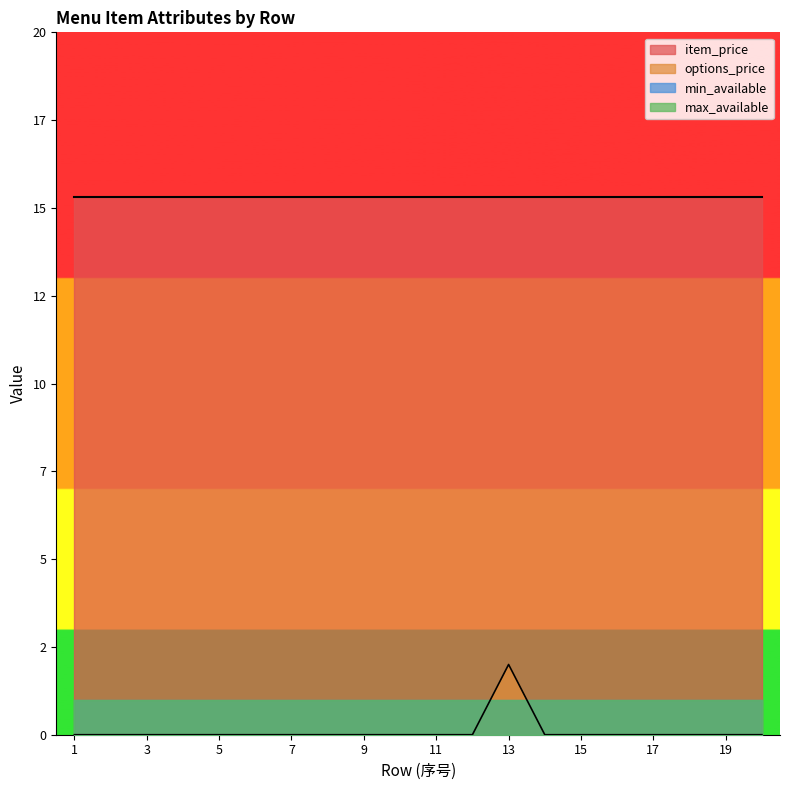

The value of min_available at 9 is 1.0. True or false?

True